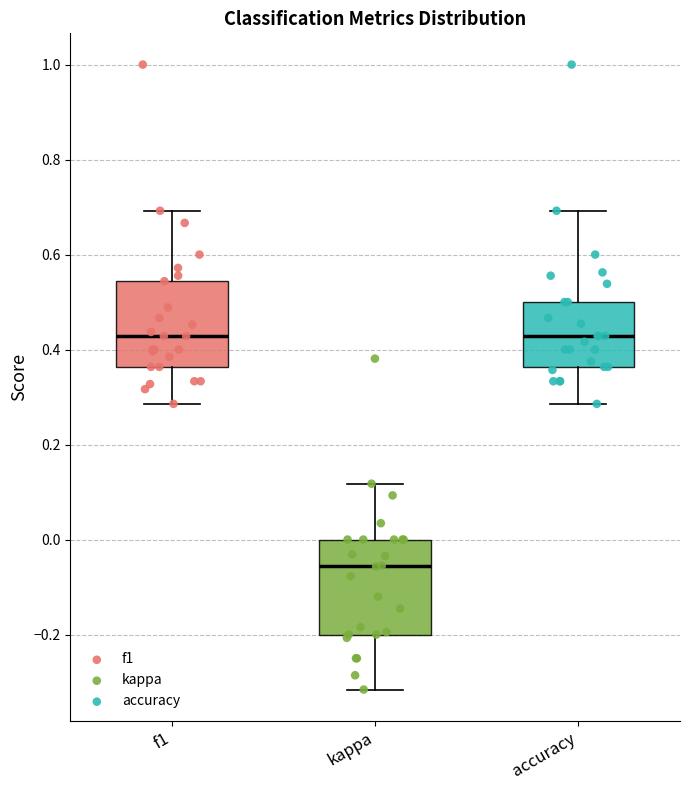

Reading left to right, transcribe this box plot: for each box, give where its median line is, the range the box spans, and where its two whiskers end, as read against the y-axis. The values are not printed on the chart, so give them approximately, as read against the axis.

f1: median 0.42, box 0.36 to 0.54, whiskers 0.28 to 0.70
kappa: median -0.06, box -0.20 to 0.00, whiskers -0.32 to 0.12
accuracy: median 0.42, box 0.36 to 0.50, whiskers 0.28 to 0.70